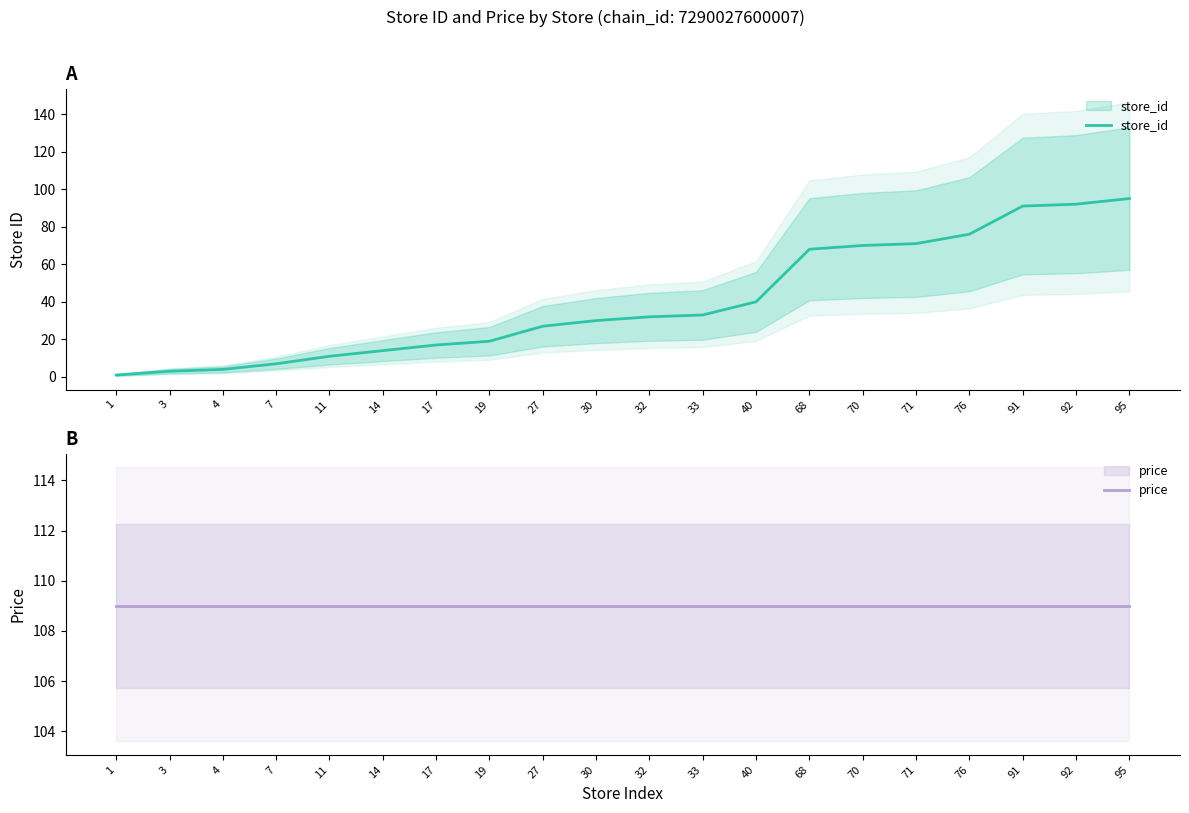

What is the total value across all series at 4?

113